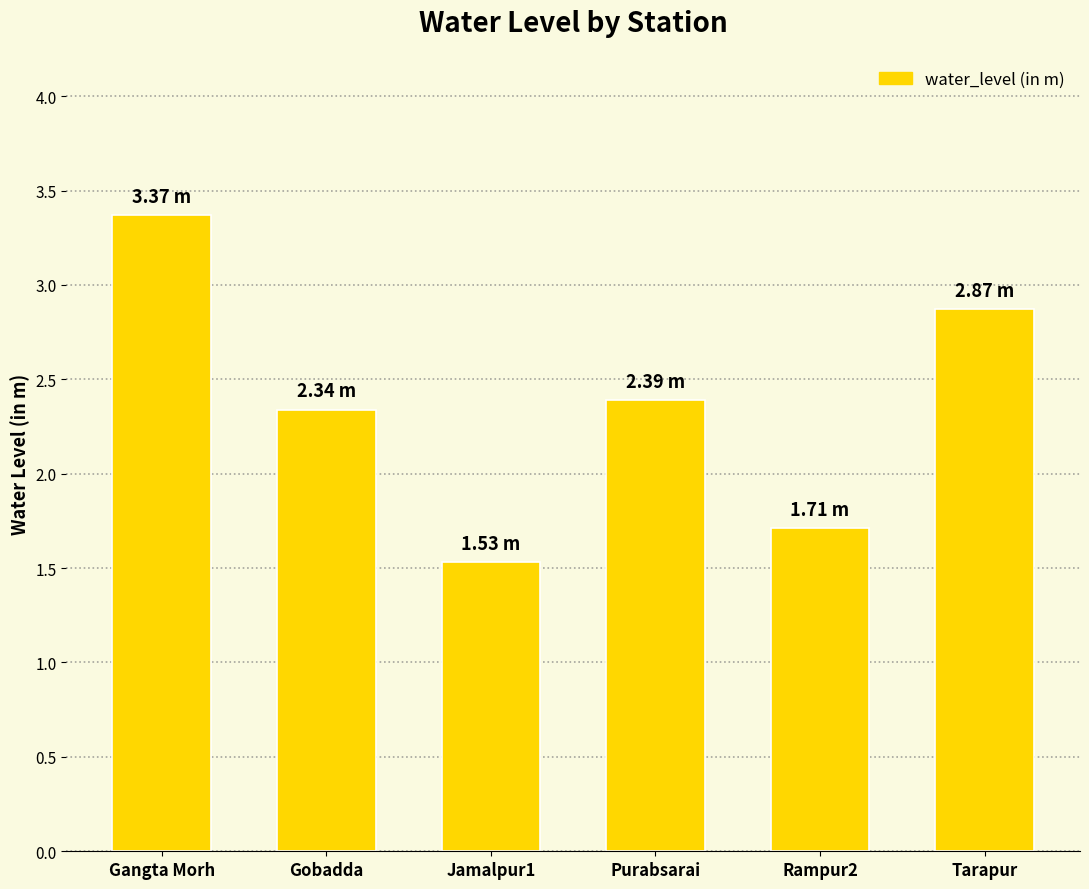

Which has a higher value, Gobadda or Purabsarai?

Purabsarai